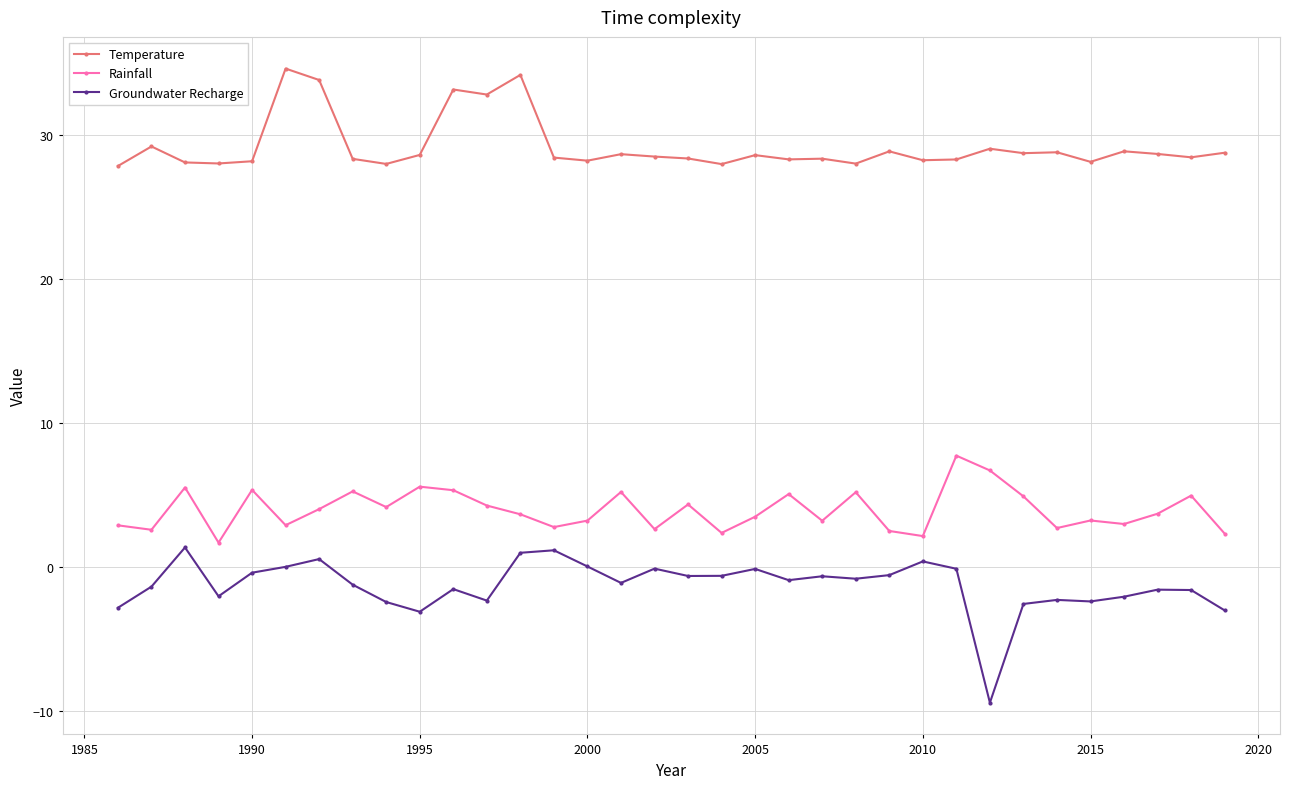

What is the smallest value displayed?

-9.4